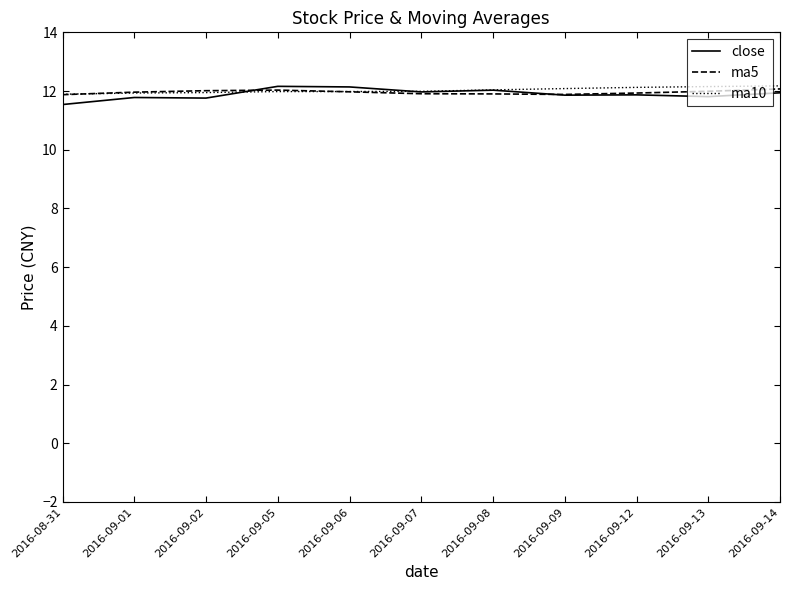

Where is close nearest to the value 11?

2016-08-31